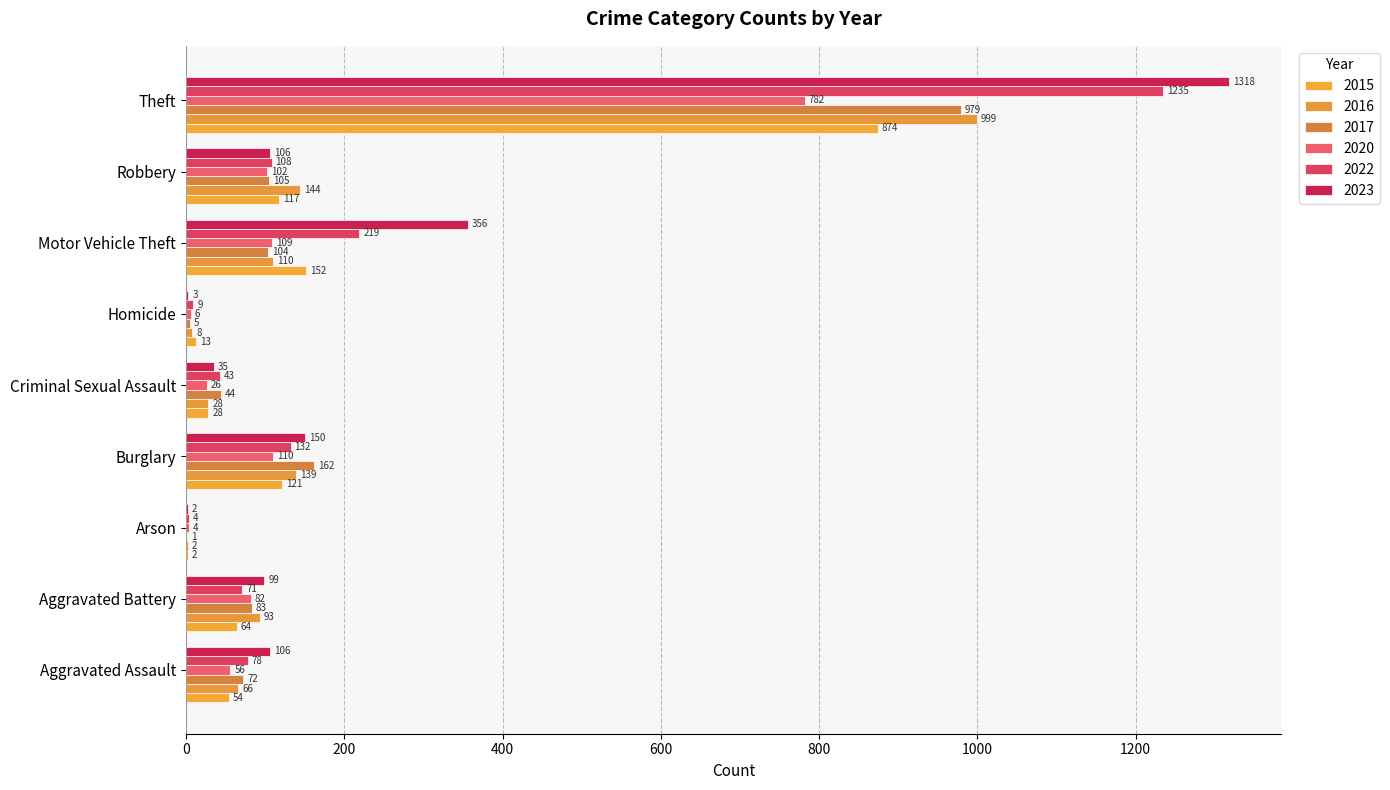

How many data points does each series have?

9